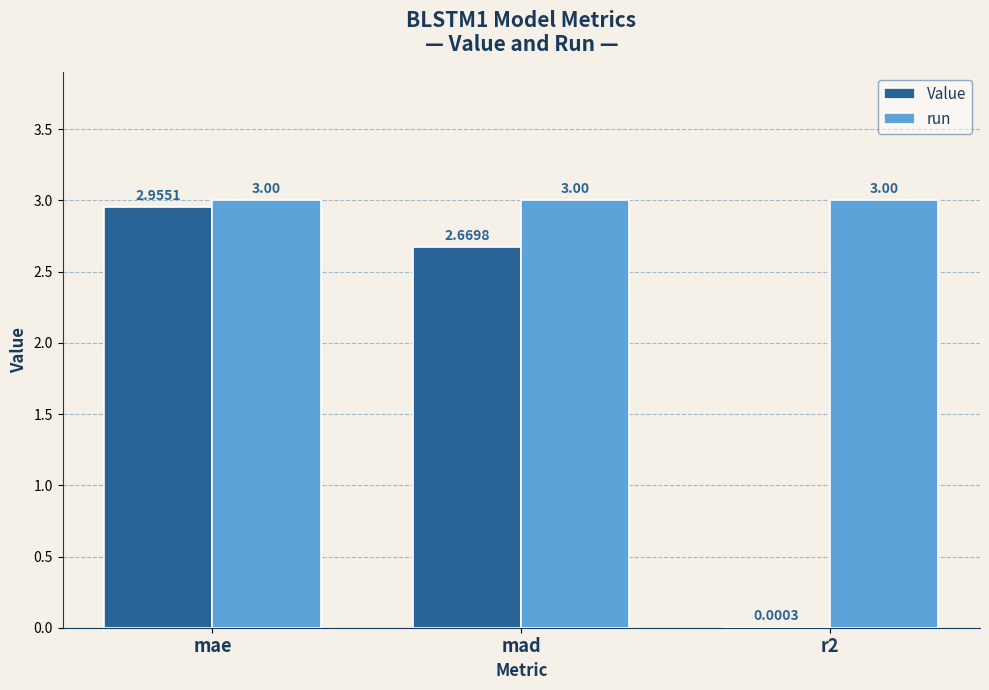

What is the total value across all series at r2?

3.0